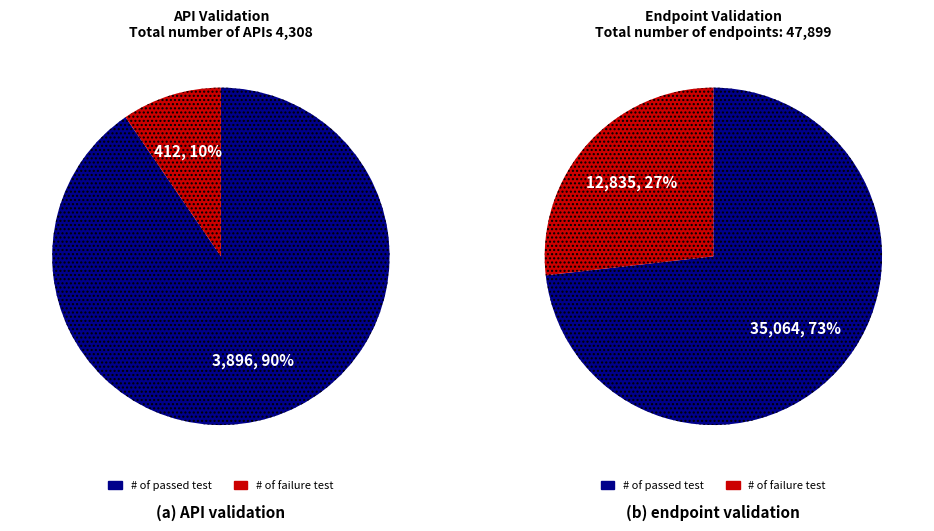

The 15 slice represents 1% of the pie. True or false?

False